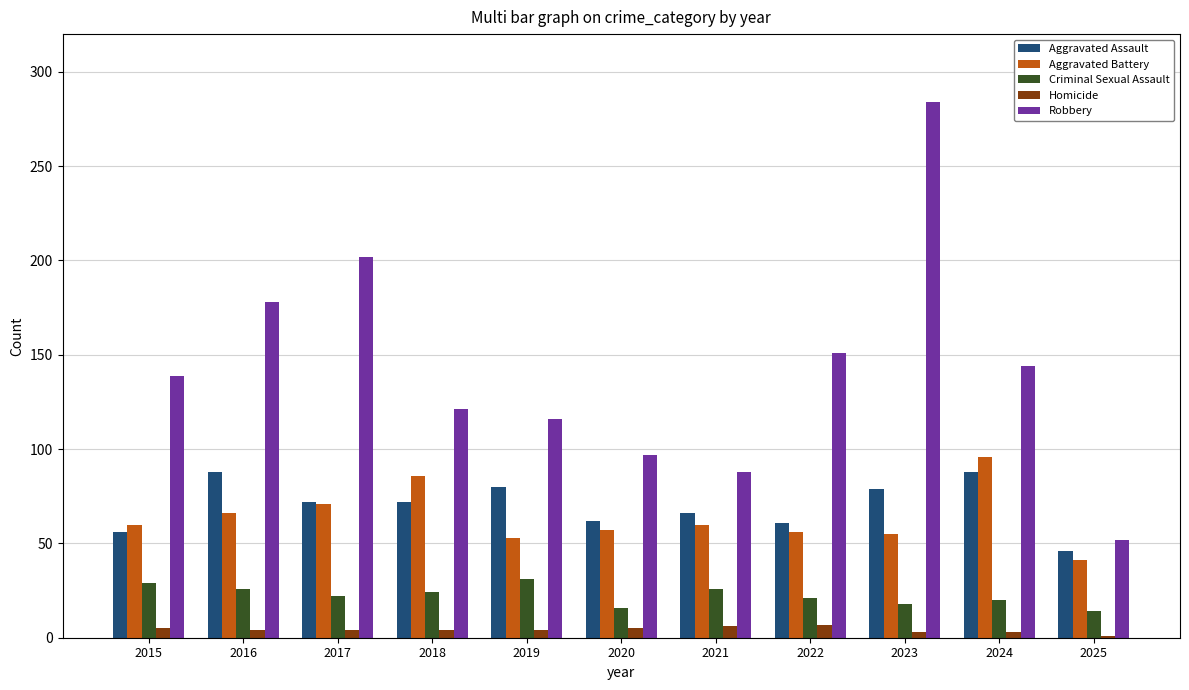

Which label corresponds to the largest value in the chart?

2023